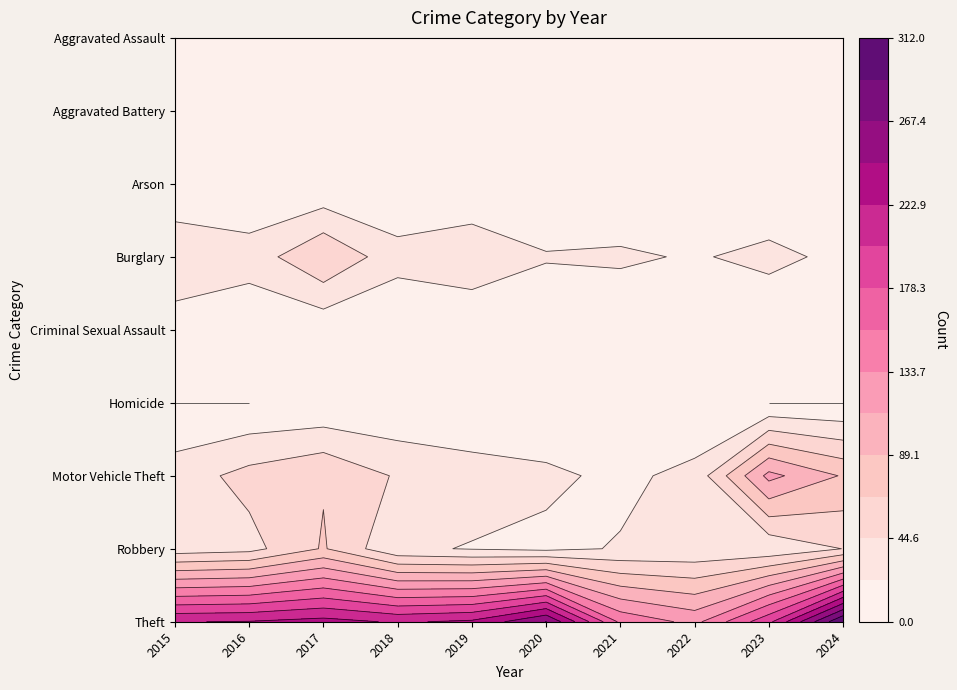

At which category is the sum across all series the highest?

9